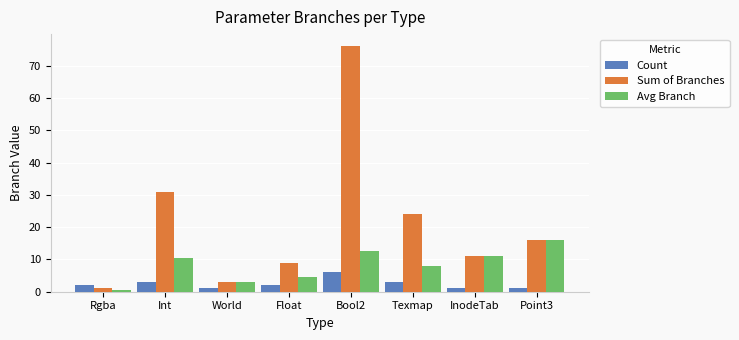

How many series are shown in this chart?

3